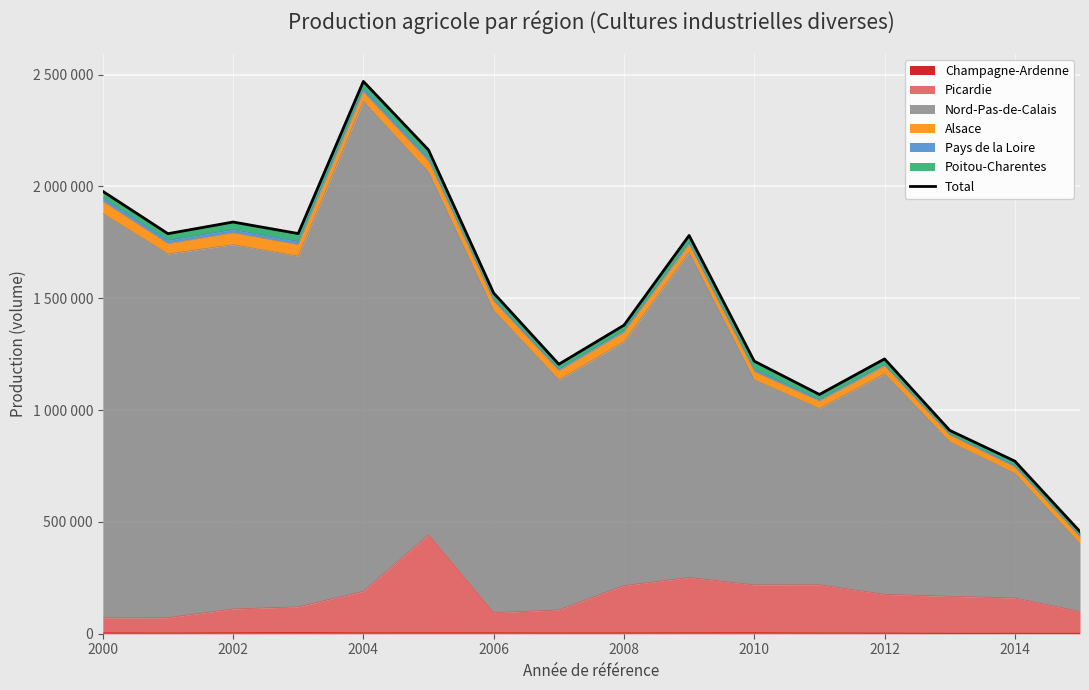

How many values exceed 1523455?

7